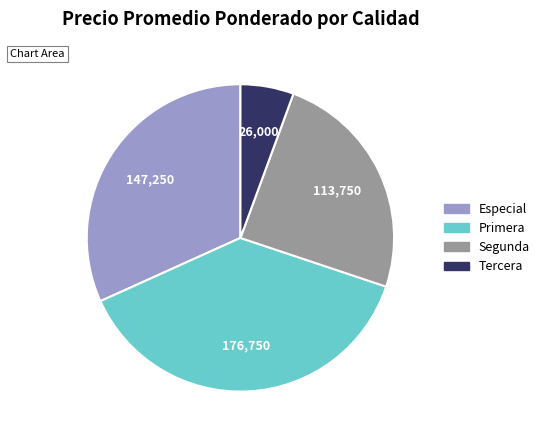

Is there any slice that represents more than half of the pie?

No